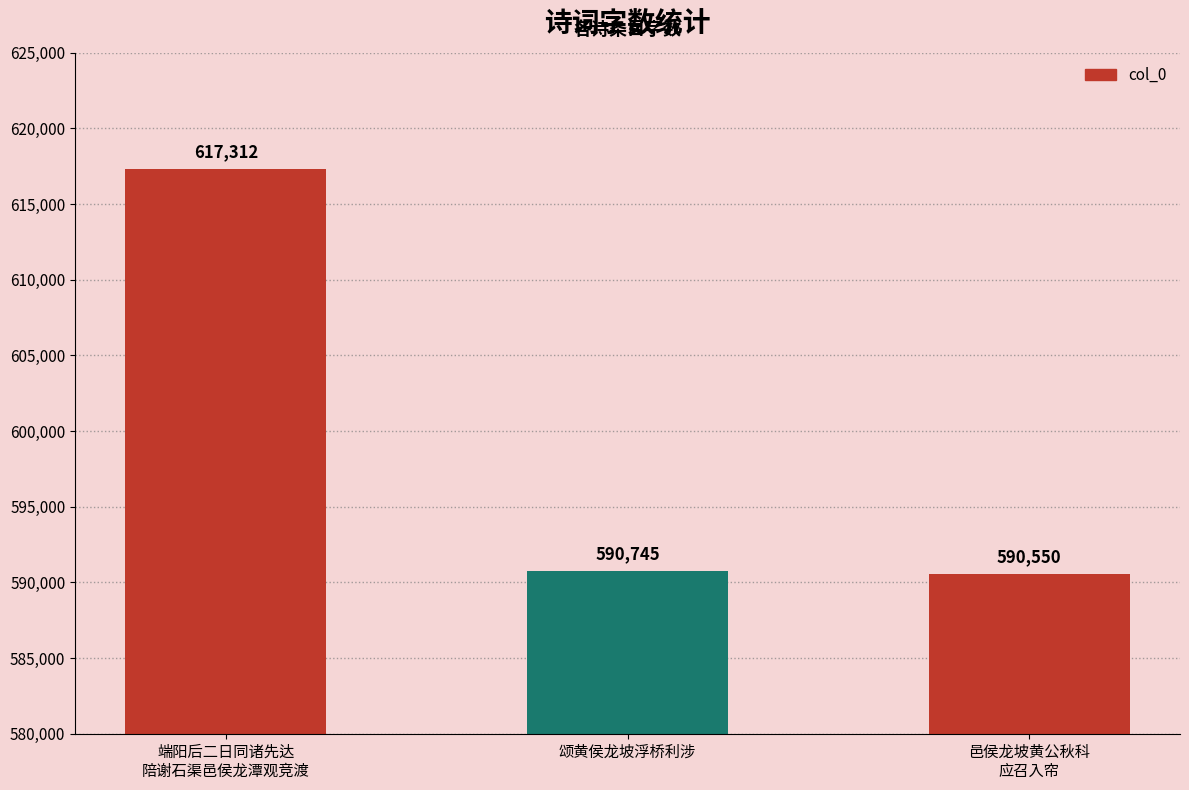

At which label does the data first exceed 590745?

端阳后二日同诸先达
陪谢石渠邑侯龙潭观竞渡